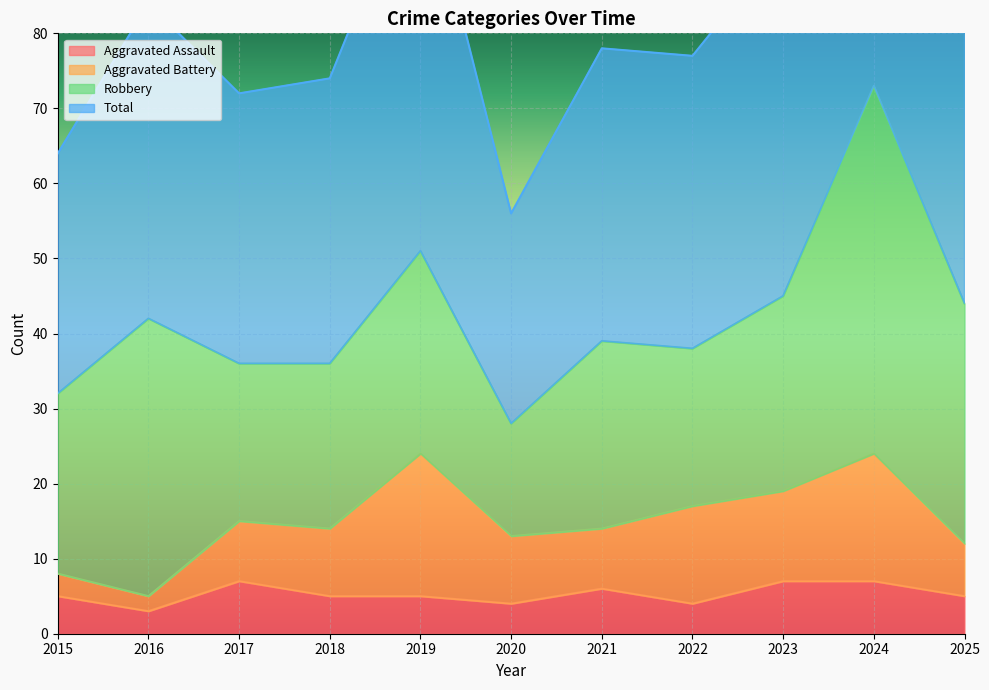

The value of Total at 2022 is 77. True or false?

True